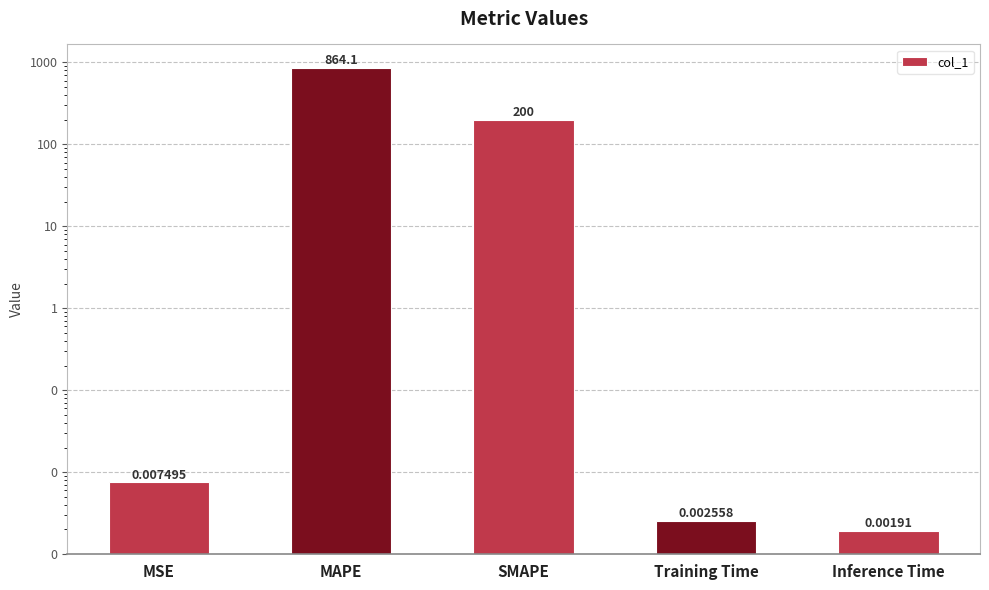

List the labels in order of value, largest first.

MAPE, SMAPE, MSE, Training Time, Inference Time